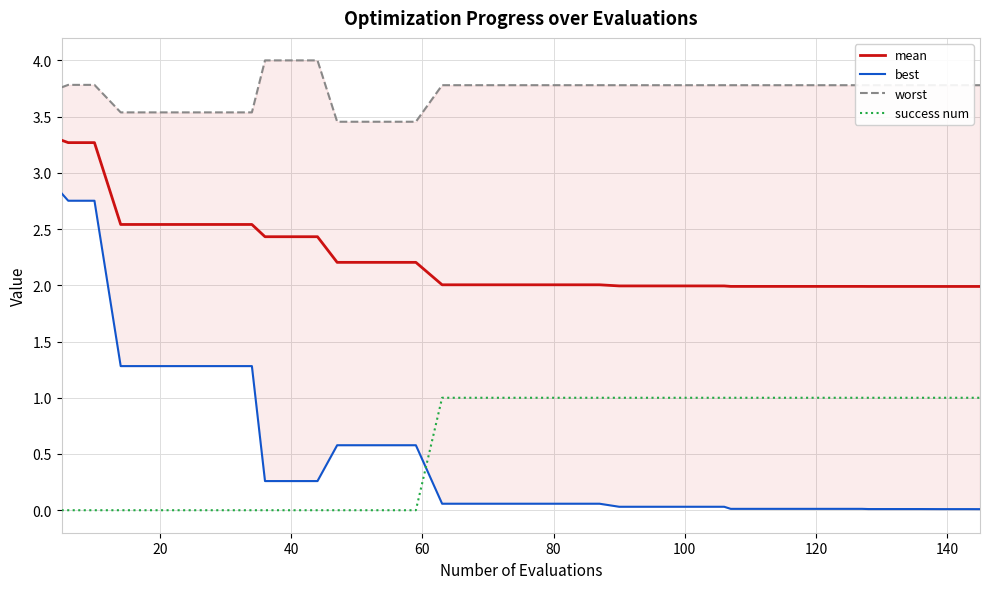

True or false: success num and mean cross at least once.

False